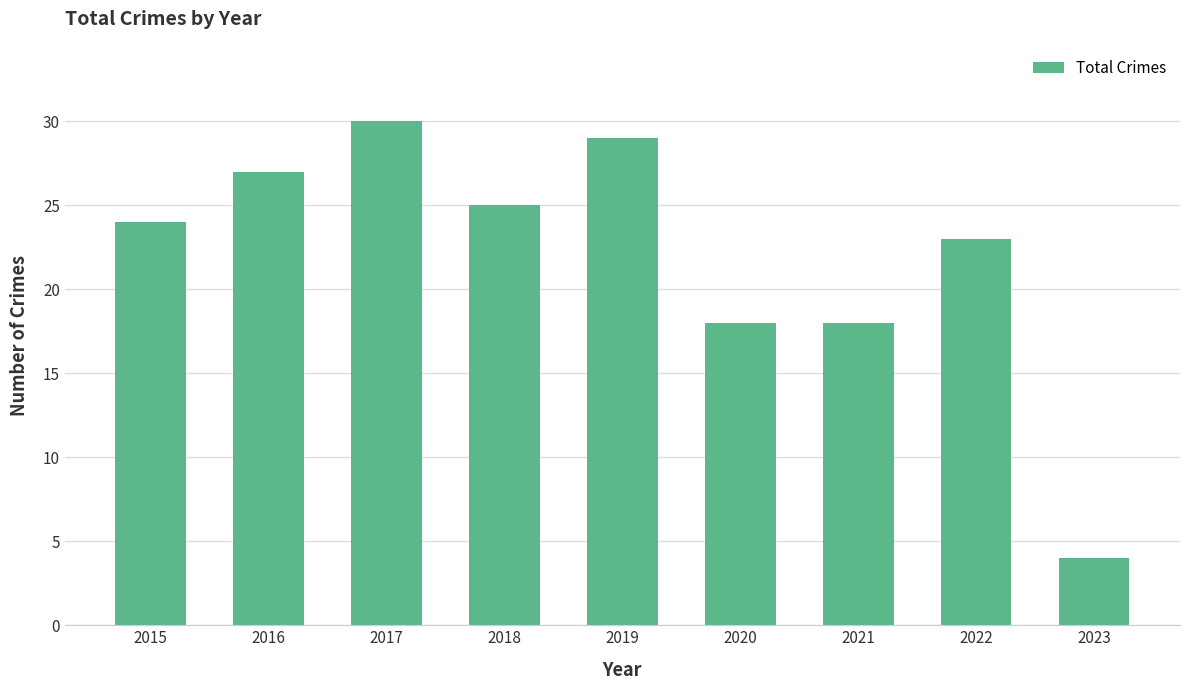

Which category has the lowest value across all series?

2023